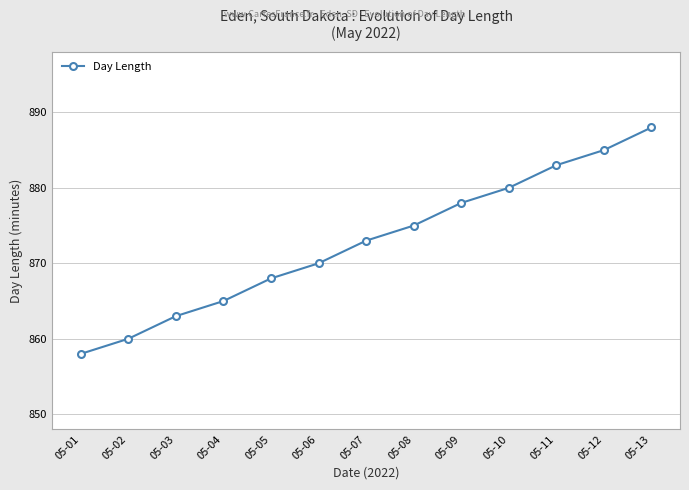

Is it true that the value at 05-05 is 868?

True